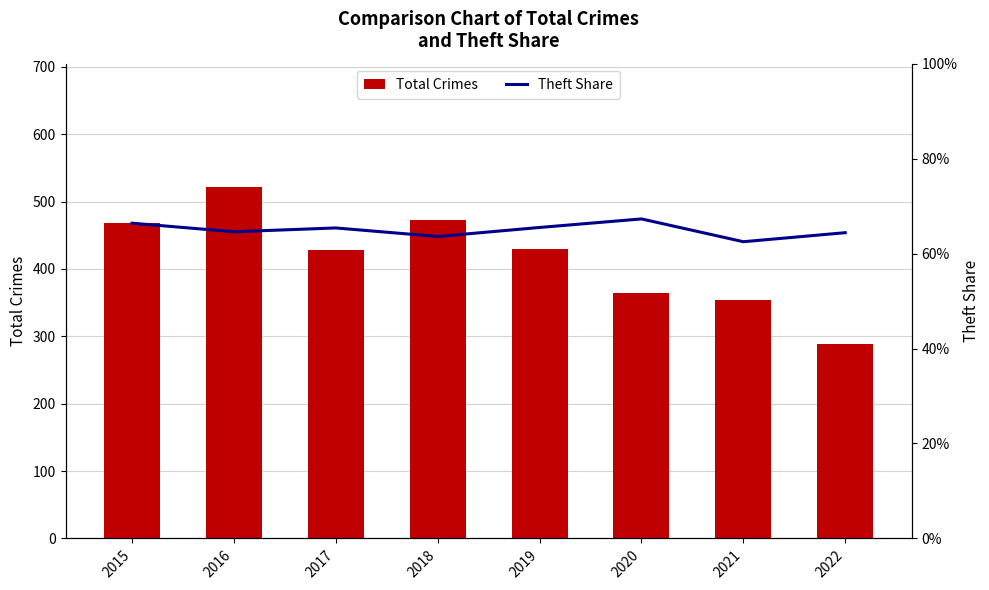

What are all the series names shown in the legend?

Total Crimes, Theft Share